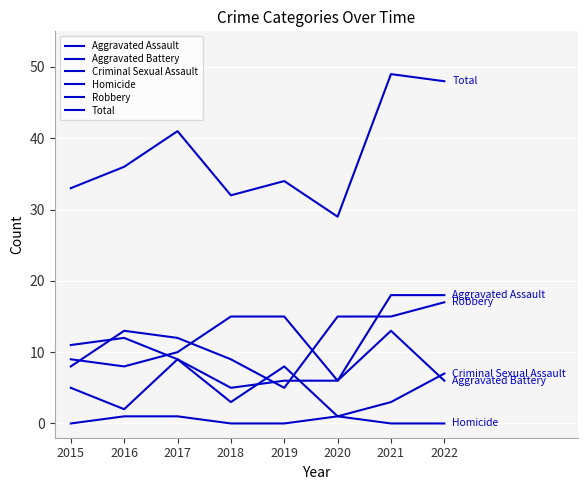

Rank the series at 2017 from highest to lowest value.

Total, Robbery, Aggravated Assault, Aggravated Battery, Criminal Sexual Assault, Homicide